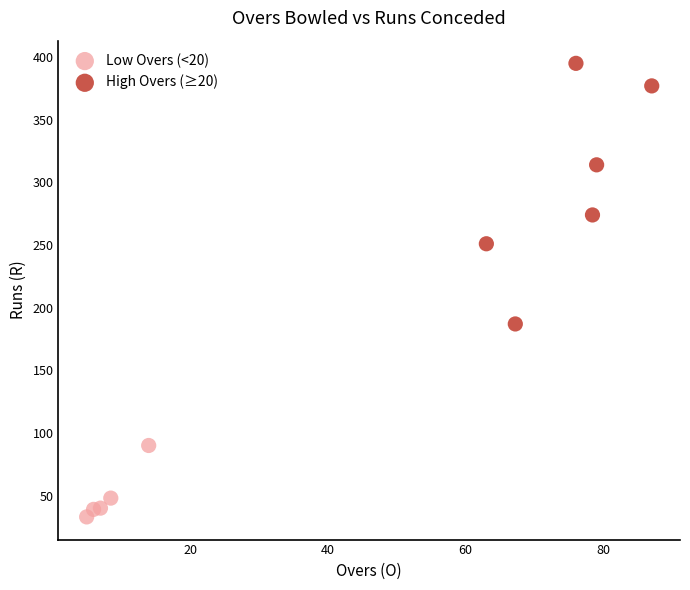

Which series contains the highest Y value?

High Overs (≥20)